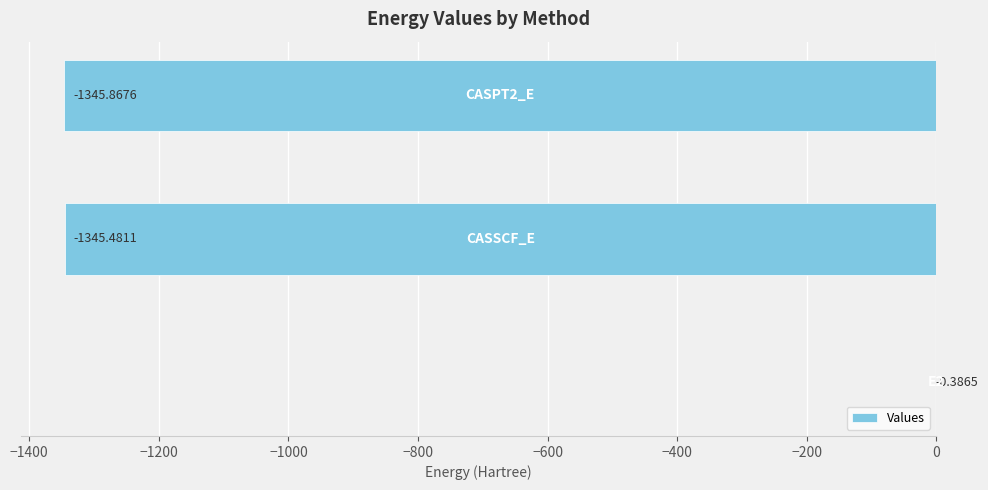

What is the sum of all values?

-2691.7